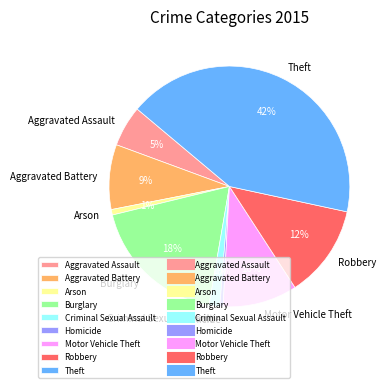

Count the number of slices in the pie.

9